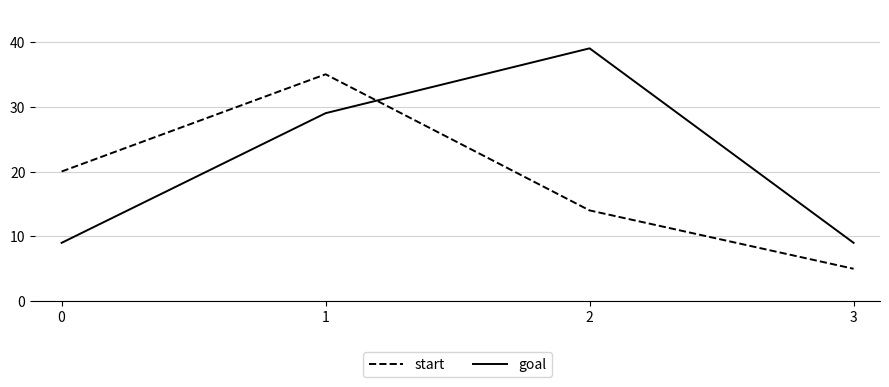

What is the maximum value for start?

35